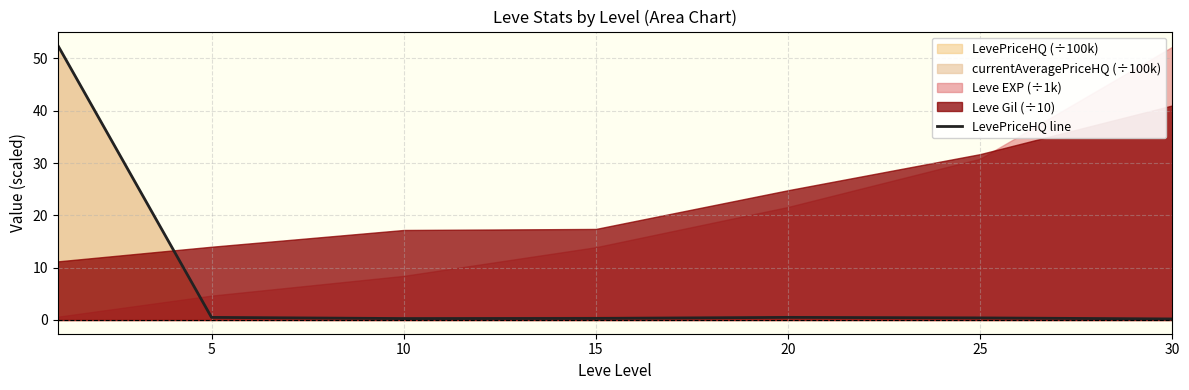

What is the minimum value shown in the chart?

0.2